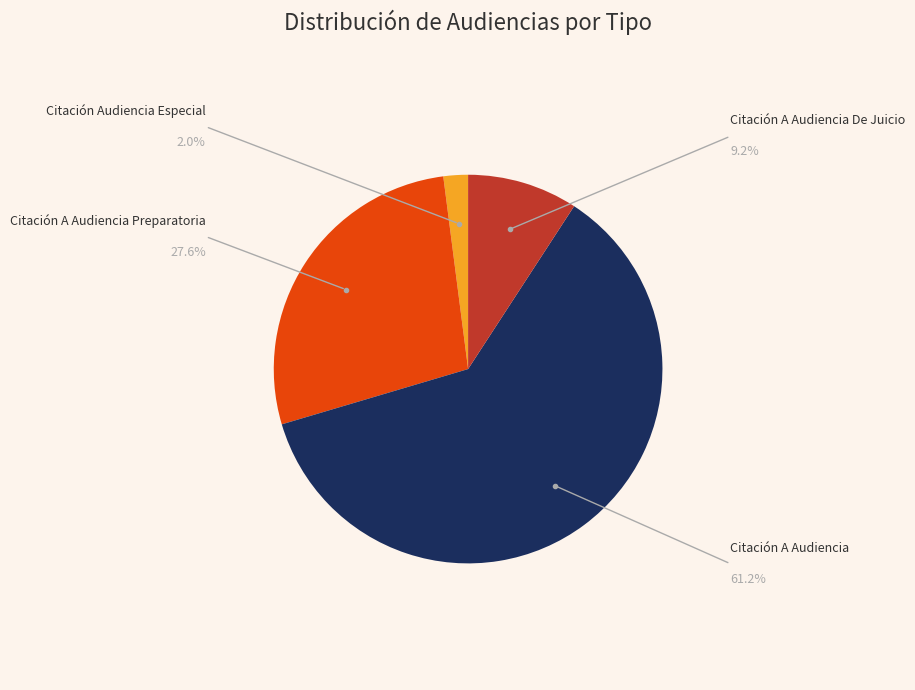

Is there a majority slice in this chart?

Yes